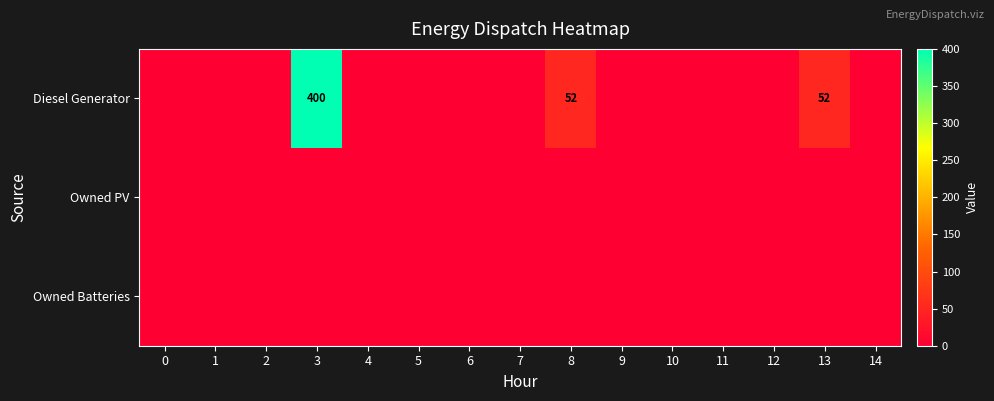

List the labels in order of Diesel Generator value, smallest first.

0, 1, 2, 4, 5, 6, 7, 9, 10, 11, 12, 14, 8, 13, 3